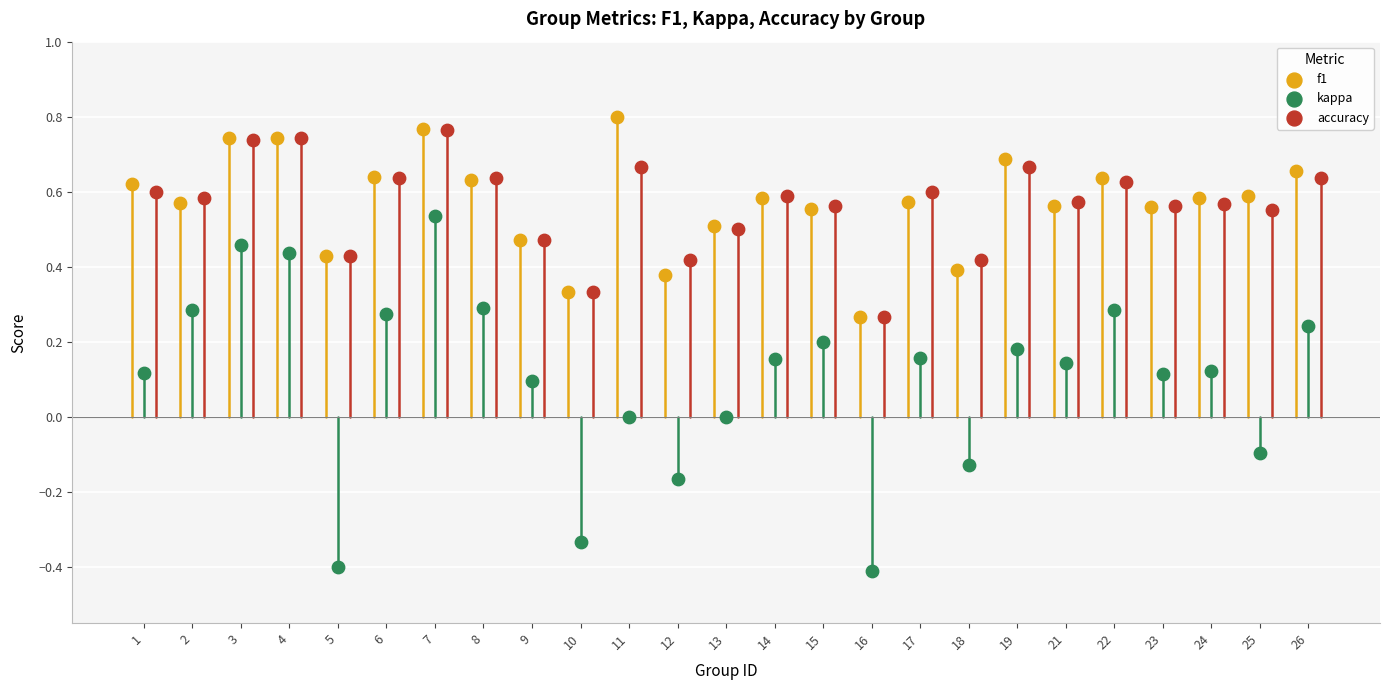

What are all the series names shown in the legend?

f1, kappa, accuracy